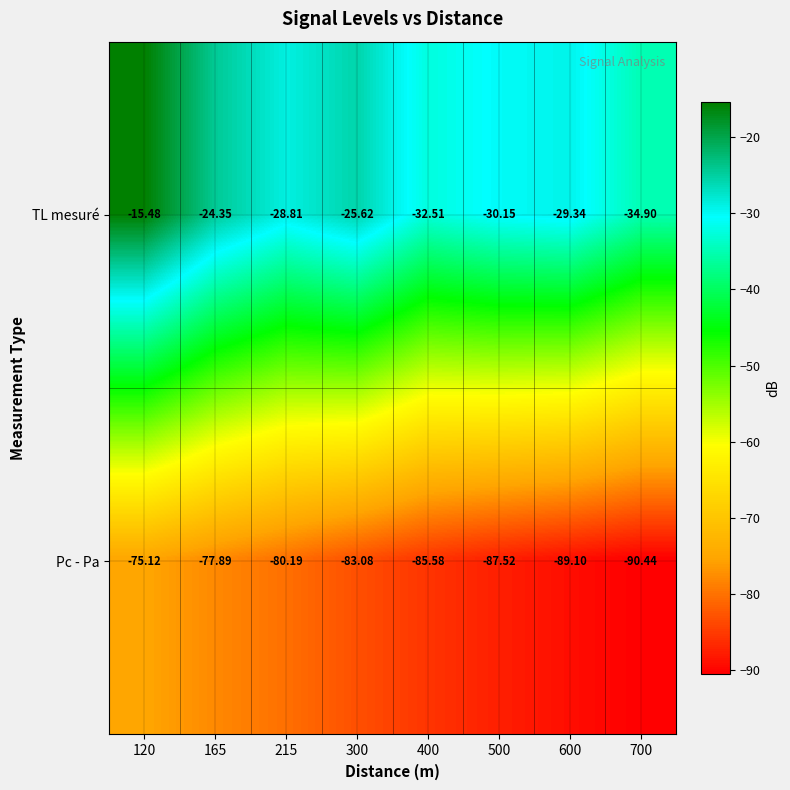

What is the smallest value displayed?

-90.4